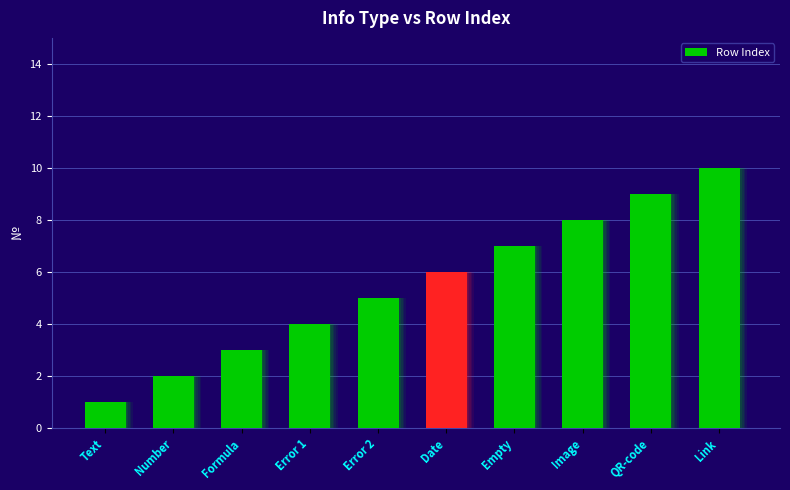

List the labels in order of value, largest first.

Link, QR-code, Image, Empty, Date, Error 2, Error 1, Formula, Number, Text